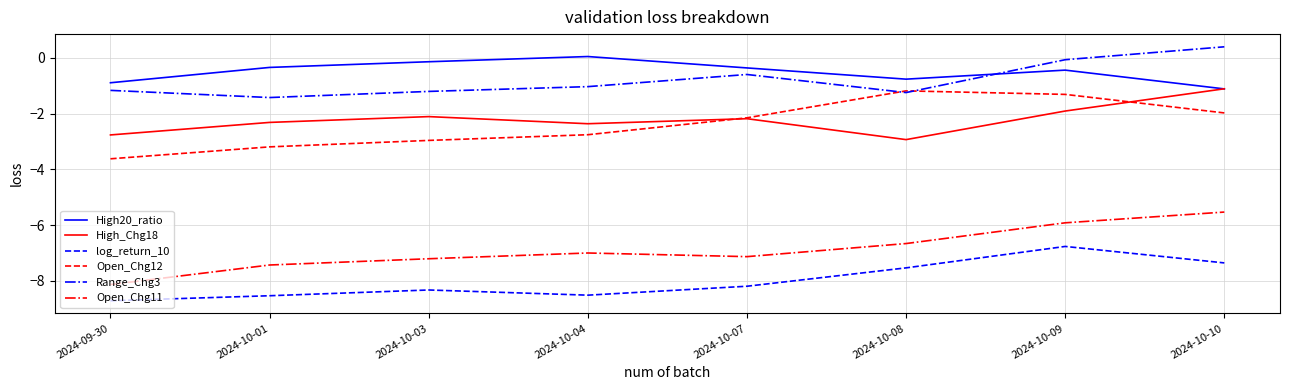

How many intersections are there between High20_ratio and Range_Chg3?

1